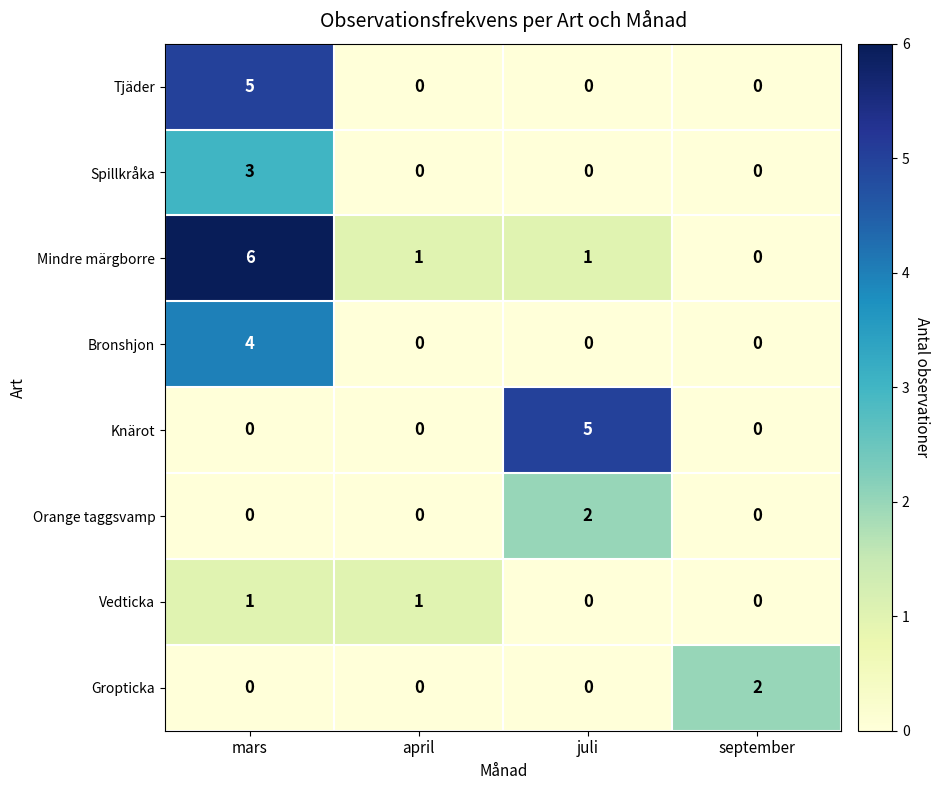

Count the Gropticka values in the range 0 to 2.

4